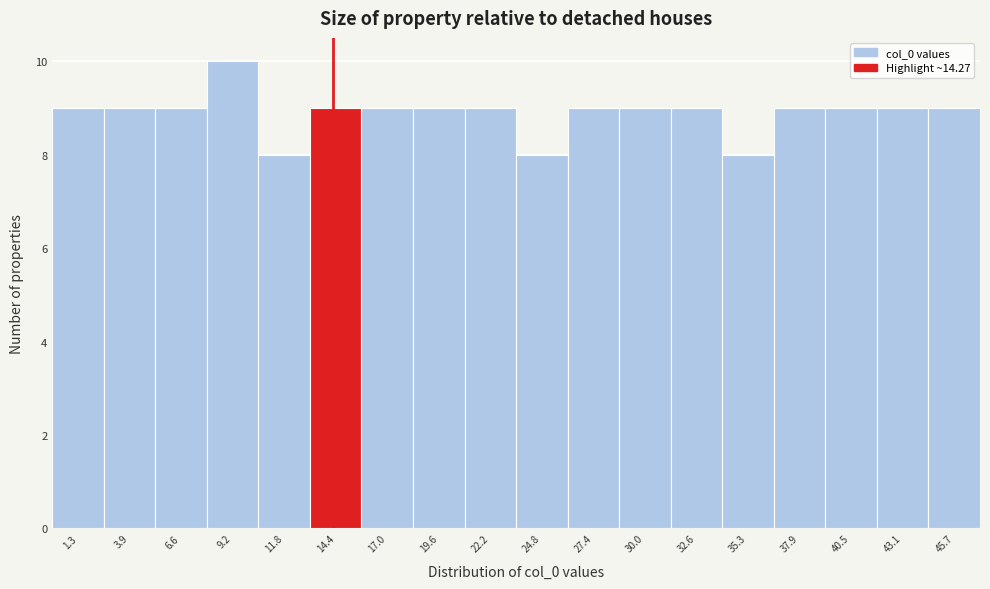

Reading left to right, list every bar in this chart as the range it spans on the x-axis followed by its height. Neither the bar edges nor the heights are printed on the chart, so give them approximately, as read against the axes.

0.0 to 2.5: 9
2.5 to 5.0: 9
5.0 to 8.0: 9
8.0 to 10.5: 10
10.5 to 13.0: 8
13.0 to 15.5: 9
15.5 to 18.5: 9
18.5 to 21.0: 9
21.0 to 23.5: 9
23.5 to 26.0: 8
26.0 to 28.5: 9
28.5 to 31.5: 9
31.5 to 34.0: 9
34.0 to 36.5: 8
36.5 to 39.0: 9
39.0 to 42.0: 9
42.0 to 44.5: 9
44.5 to 47.0: 9